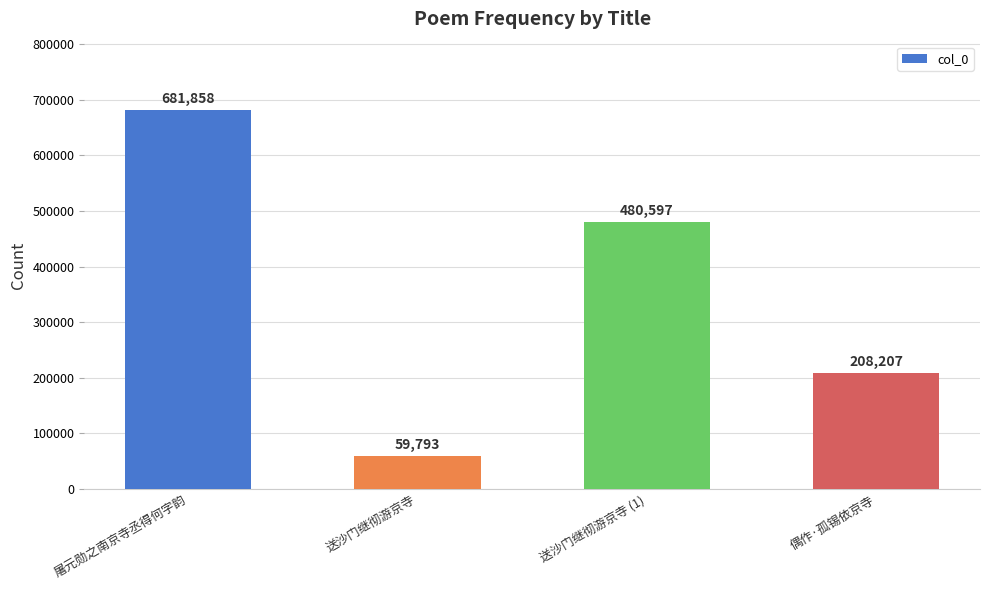

Does the chart contain stacked bars?

No